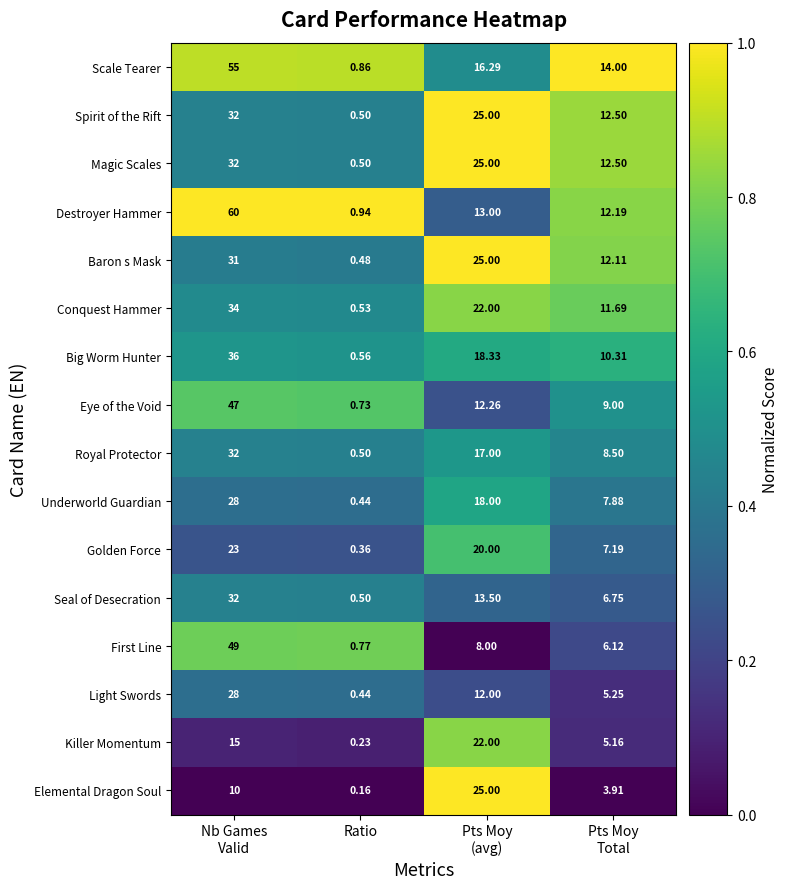

Which series has the largest total across all categories?

Scale Tearer